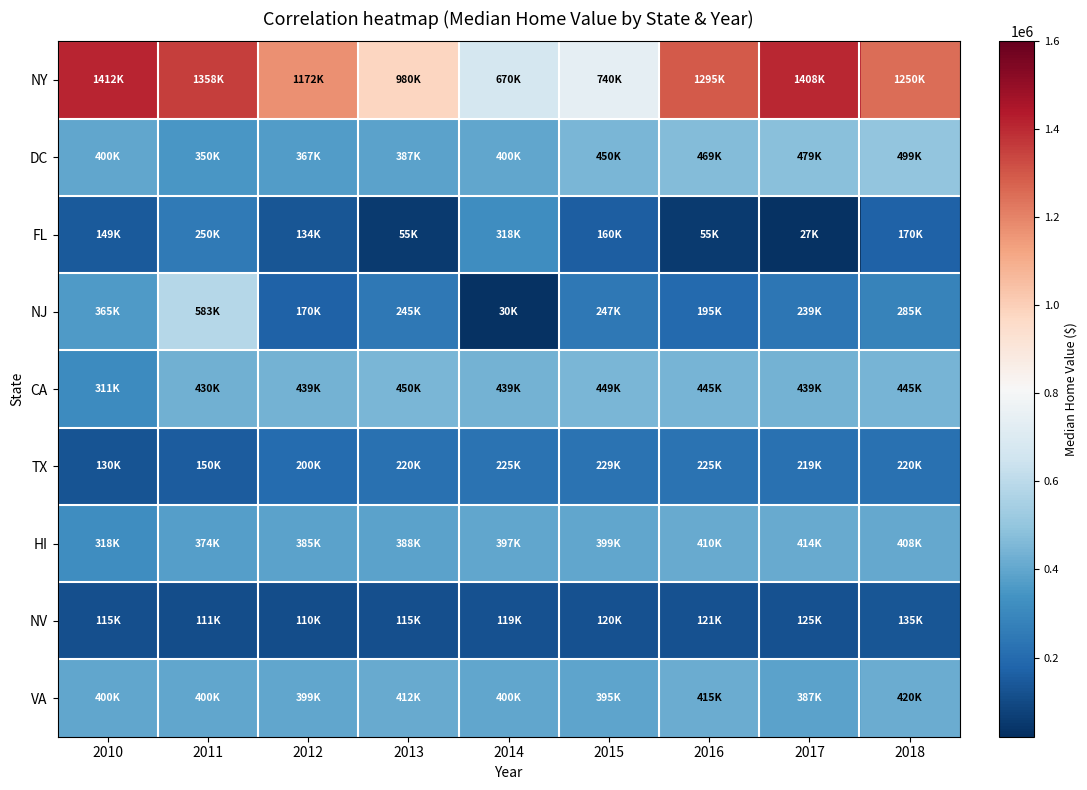

Rank the series at 2011 from lowest to highest value.

NV, TX, FL, DC, HI, VA, CA, NJ, NY